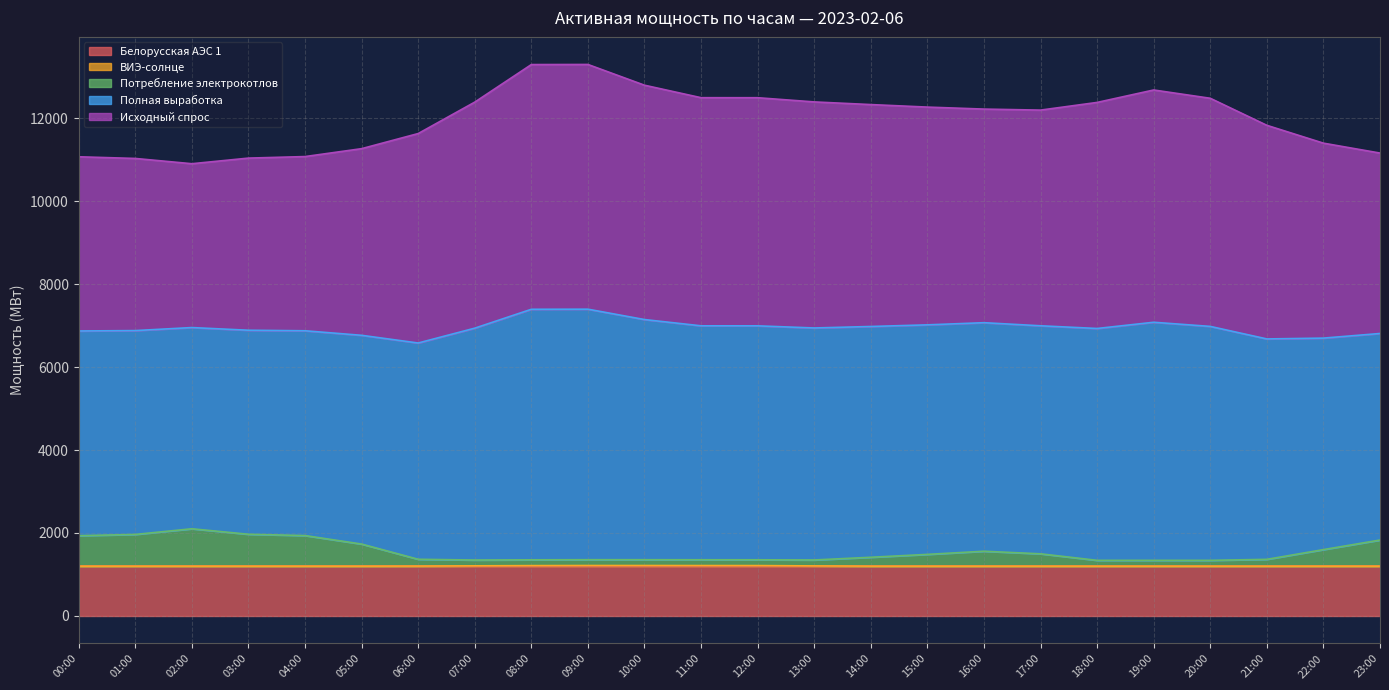

At which category does the chart reach its minimum across all series?

00:00